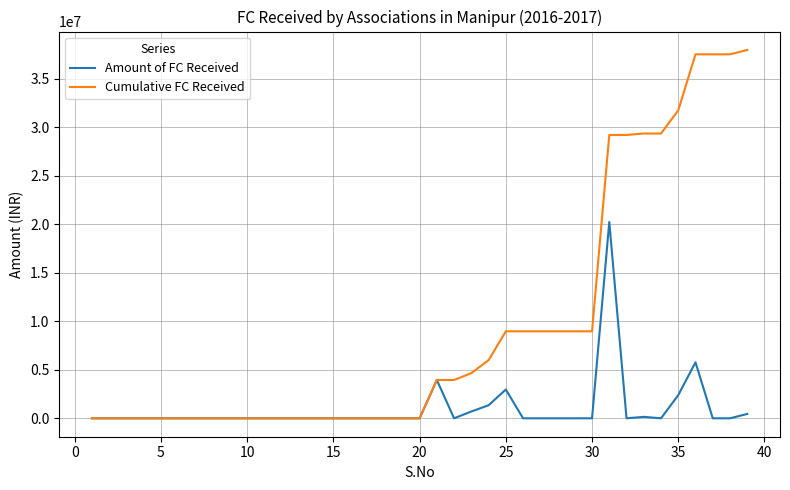

What is the highest value of the Amount of FC Received series?

20228690.0